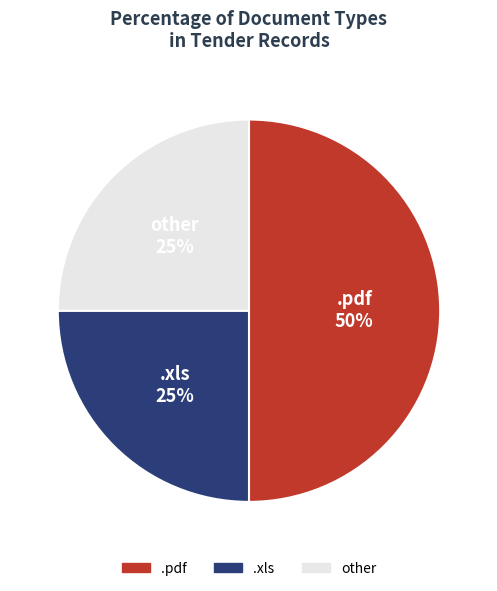

What is the largest slice in the pie chart?

.pdf